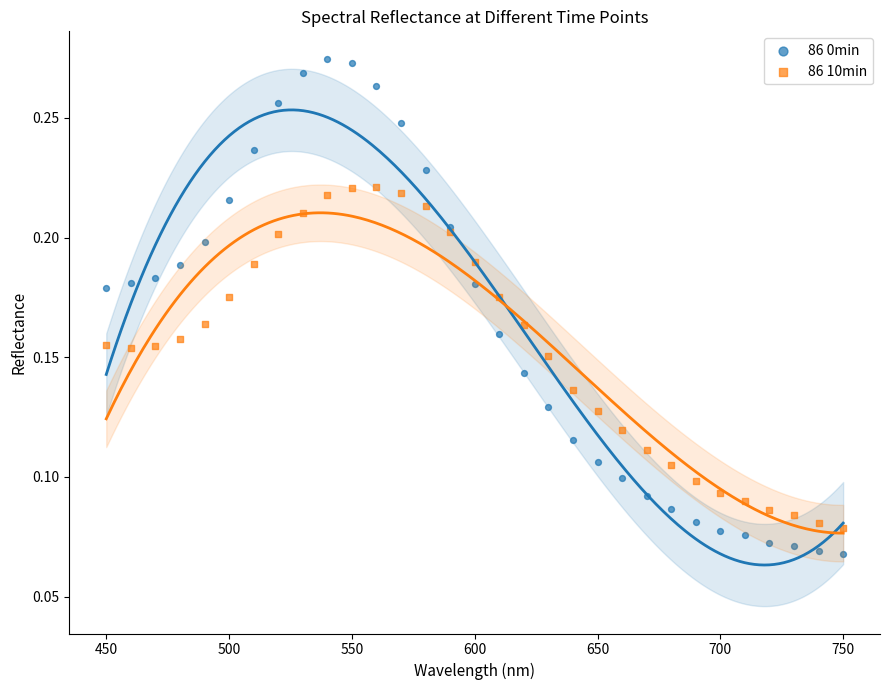

What are all the series names shown in the legend?

86 0min, 86 10min